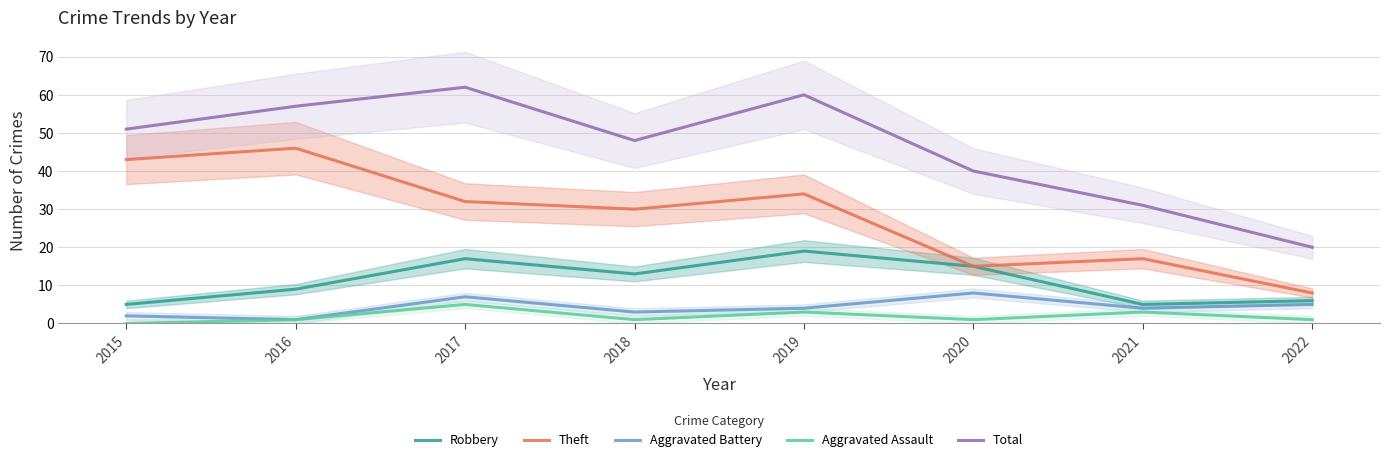

Reading left to right, what are all the values shown in this chart?

Robbery: 5	9	17	13	19	15	5	6
Theft: 43	46	32	30	34	15	17	8
Aggravated Battery: 2	1	7	3	4	8	4	5
Aggravated Assault: 0	1	5	1	3	1	3	1
Total: 51	57	62	48	60	40	31	20